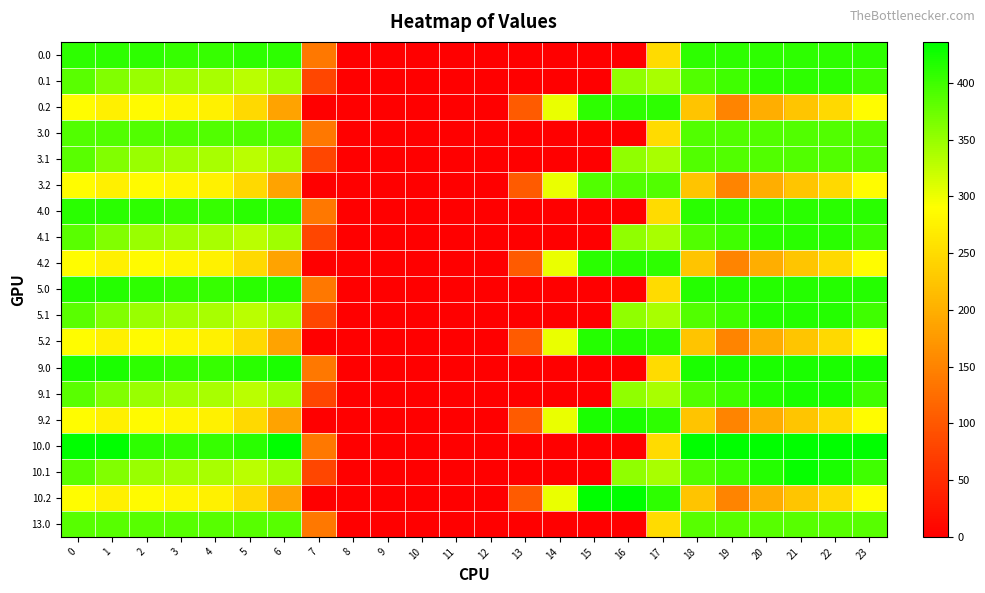

Reading left to right, what are all the values shown in this chart?

0.0: 0=410.0	1=410.0	2=410.0	3=404.4	4=404.9	5=410.0	6=410.0	7=136.4	8=0.0	9=0.0	10=0.0	11=0.0	12=0.0	13=0.0	14=0.0	15=0.0	16=0.0	17=250.3	18=410.0	19=410.0	20=410.0	21=410.0	22=410.0	23=410.0
0.1: 0=384.6	1=361.1	2=347.9	3=342.7	4=339.6	5=329.5	6=345.2	7=81.6	8=0.0	9=0.0	10=0.0	11=0.0	12=0.0	13=0.0	14=0.0	15=0.0	16=353.7	17=340.1	18=388.5	19=399.7	20=410.0	21=410.0	22=410.0	23=399.4
0.2: 0=287.1	1=272.7	2=285.5	3=281.0	4=274.4	5=248.1	6=187.1	7=0.0	8=0.0	9=0.0	10=0.0	11=0.0	12=0.0	13=104.4	14=301.9	15=410.0	16=410.0	17=409.5	18=223.1	19=151.1	20=199.2	21=226.4	22=247.4	23=287.5
3.0: 0=389.0	1=389.0	2=389.0	3=389.0	4=389.0	5=389.0	6=389.0	7=136.4	8=0.0	9=0.0	10=0.0	11=0.0	12=0.0	13=0.0	14=0.0	15=0.0	16=0.0	17=250.3	18=389.0	19=389.0	20=389.0	21=389.0	22=389.0	23=389.0
3.1: 0=384.6	1=361.1	2=347.9	3=342.7	4=339.6	5=329.5	6=345.2	7=81.6	8=0.0	9=0.0	10=0.0	11=0.0	12=0.0	13=0.0	14=0.0	15=0.0	16=353.7	17=340.1	18=388.5	19=389.0	20=389.0	21=389.0	22=389.0	23=389.0
3.2: 0=287.1	1=272.7	2=285.5	3=281.0	4=274.4	5=248.1	6=187.1	7=0.0	8=0.0	9=0.0	10=0.0	11=0.0	12=0.0	13=104.4	14=301.9	15=389.0	16=389.0	17=389.0	18=223.1	19=151.1	20=199.2	21=226.4	22=247.4	23=287.5
4.0: 0=411.0	1=411.0	2=410.3	3=404.4	4=404.9	5=410.8	6=411.0	7=136.4	8=0.0	9=0.0	10=0.0	11=0.0	12=0.0	13=0.0	14=0.0	15=0.0	16=0.0	17=250.3	18=411.0	19=411.0	20=411.0	21=411.0	22=411.0	23=411.0
4.1: 0=384.6	1=361.1	2=347.9	3=342.7	4=339.6	5=329.5	6=345.2	7=81.6	8=0.0	9=0.0	10=0.0	11=0.0	12=0.0	13=0.0	14=0.0	15=0.0	16=353.7	17=340.1	18=388.5	19=399.7	20=411.0	21=411.0	22=411.0	23=399.4
4.2: 0=287.1	1=272.7	2=285.5	3=281.0	4=274.4	5=248.1	6=187.1	7=0.0	8=0.0	9=0.0	10=0.0	11=0.0	12=0.0	13=104.4	14=301.9	15=411.0	16=411.0	17=409.5	18=223.1	19=151.1	20=199.2	21=226.4	22=247.4	23=287.5
5.0: 0=415.0	1=415.0	2=410.3	3=404.4	4=404.9	5=410.8	6=415.0	7=136.4	8=0.0	9=0.0	10=0.0	11=0.0	12=0.0	13=0.0	14=0.0	15=0.0	16=0.0	17=250.3	18=415.0	19=415.0	20=415.0	21=415.0	22=415.0	23=415.0
5.1: 0=384.6	1=361.1	2=347.9	3=342.7	4=339.6	5=329.5	6=345.2	7=81.6	8=0.0	9=0.0	10=0.0	11=0.0	12=0.0	13=0.0	14=0.0	15=0.0	16=353.7	17=340.1	18=388.5	19=399.7	20=414.5	21=415.0	22=415.0	23=399.4
5.2: 0=287.1	1=272.7	2=285.5	3=281.0	4=274.4	5=248.1	6=187.1	7=0.0	8=0.0	9=0.0	10=0.0	11=0.0	12=0.0	13=104.4	14=301.9	15=415.0	16=415.0	17=409.5	18=223.1	19=151.1	20=199.2	21=226.4	22=247.4	23=287.5
9.0: 0=420.0	1=420.0	2=410.3	3=404.4	4=404.9	5=410.8	6=420.0	7=136.4	8=0.0	9=0.0	10=0.0	11=0.0	12=0.0	13=0.0	14=0.0	15=0.0	16=0.0	17=250.3	18=420.0	19=420.0	20=420.0	21=420.0	22=420.0	23=420.0
9.1: 0=384.6	1=361.1	2=347.9	3=342.7	4=339.6	5=329.5	6=345.2	7=81.6	8=0.0	9=0.0	10=0.0	11=0.0	12=0.0	13=0.0	14=0.0	15=0.0	16=353.7	17=340.1	18=388.5	19=399.7	20=414.5	21=420.0	22=419.9	23=399.4
9.2: 0=287.1	1=272.7	2=285.5	3=281.0	4=274.4	5=248.1	6=187.1	7=0.0	8=0.0	9=0.0	10=0.0	11=0.0	12=0.0	13=104.4	14=301.9	15=420.0	16=420.0	17=409.5	18=223.1	19=151.1	20=199.2	21=226.4	22=247.4	23=287.5
10.0: 0=436.0	1=436.0	2=410.3	3=404.4	4=404.9	5=410.8	6=435.0	7=136.4	8=0.0	9=0.0	10=0.0	11=0.0	12=0.0	13=0.0	14=0.0	15=0.0	16=0.0	17=250.3	18=436.0	19=436.0	20=436.0	21=436.0	22=436.0	23=436.0
10.1: 0=384.6	1=361.1	2=347.9	3=342.7	4=339.6	5=329.5	6=345.2	7=81.6	8=0.0	9=0.0	10=0.0	11=0.0	12=0.0	13=0.0	14=0.0	15=0.0	16=353.7	17=340.1	18=388.5	19=399.7	20=414.5	21=432.4	22=419.9	23=399.4
10.2: 0=287.1	1=272.7	2=285.5	3=281.0	4=274.4	5=248.1	6=187.1	7=0.0	8=0.0	9=0.0	10=0.0	11=0.0	12=0.0	13=104.4	14=301.9	15=436.0	16=436.0	17=409.5	18=223.1	19=151.1	20=199.2	21=226.4	22=247.4	23=287.5
13.0: 0=385.0	1=385.0	2=385.0	3=385.0	4=385.0	5=385.0	6=385.0	7=136.4	8=0.0	9=0.0	10=0.0	11=0.0	12=0.0	13=0.0	14=0.0	15=0.0	16=0.0	17=250.3	18=385.0	19=385.0	20=385.0	21=385.0	22=385.0	23=385.0